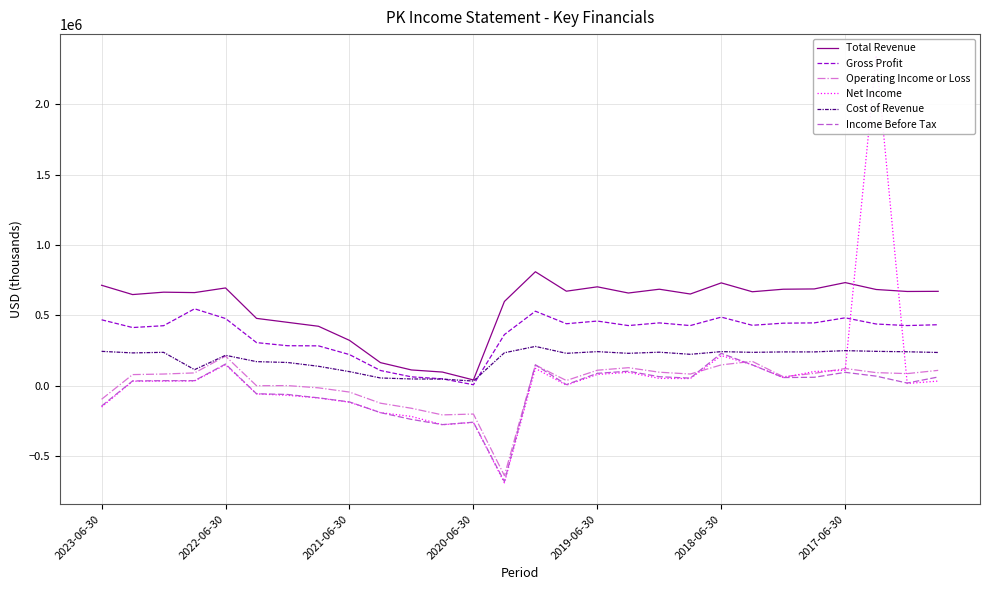

What is the value of the Operating Income or Loss point at the 19th from the left?

97000